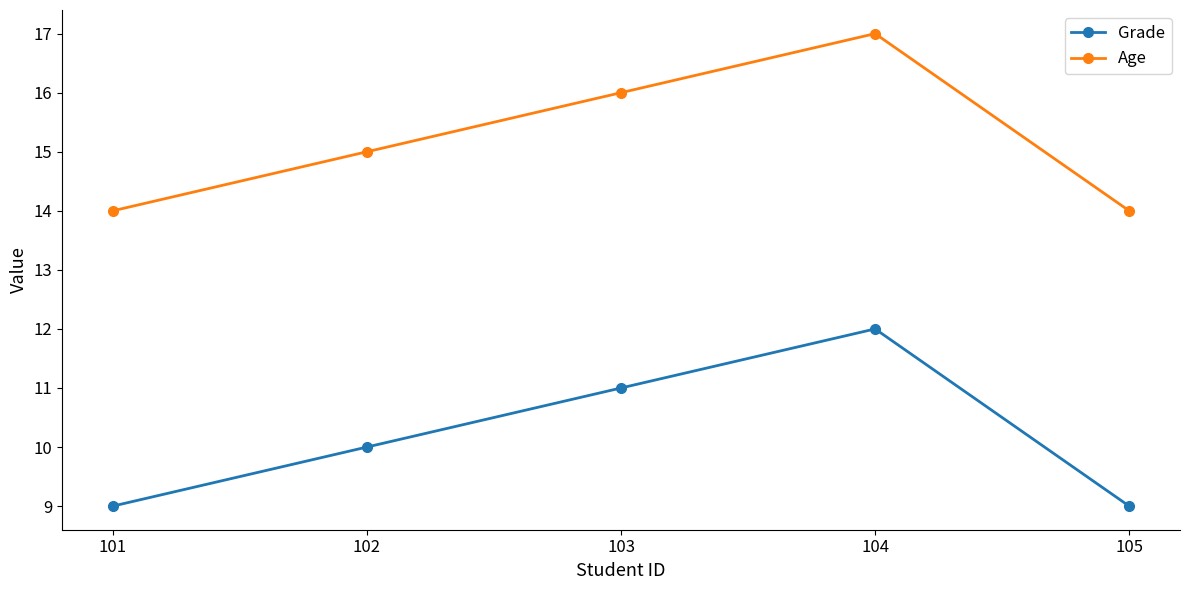

What is the smallest value displayed?

9